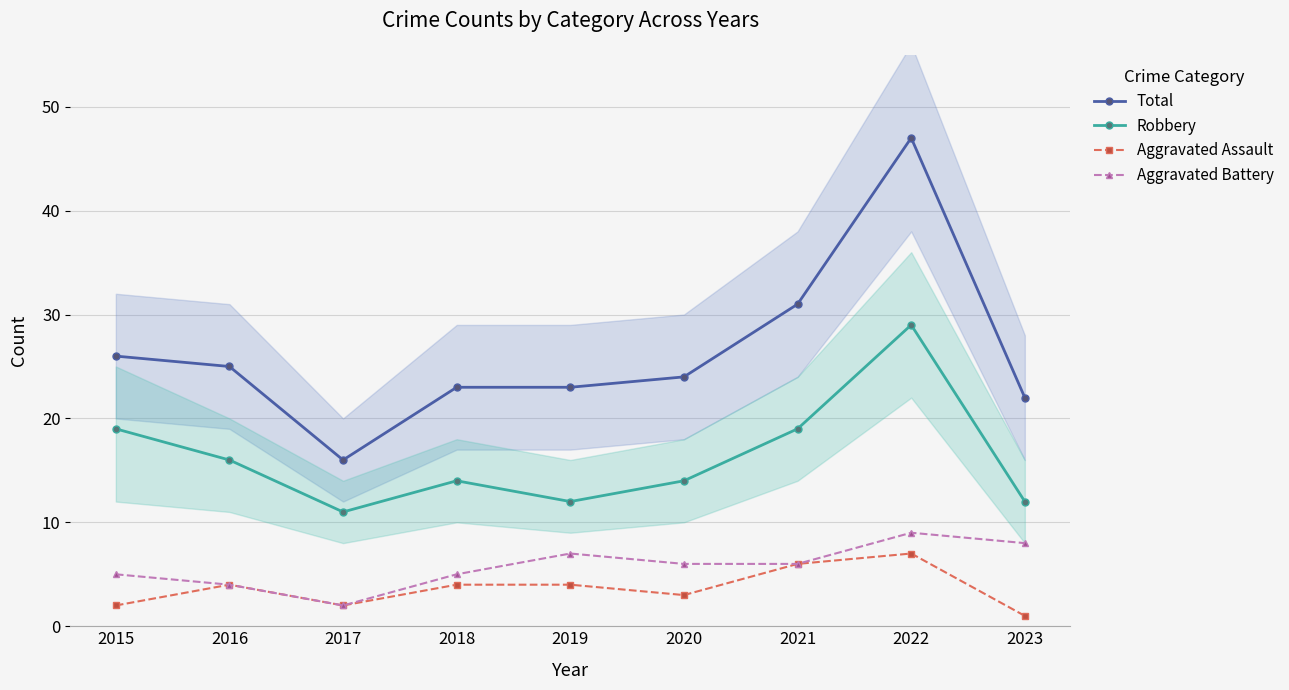

Which category has the highest value in the Robbery series?

2022